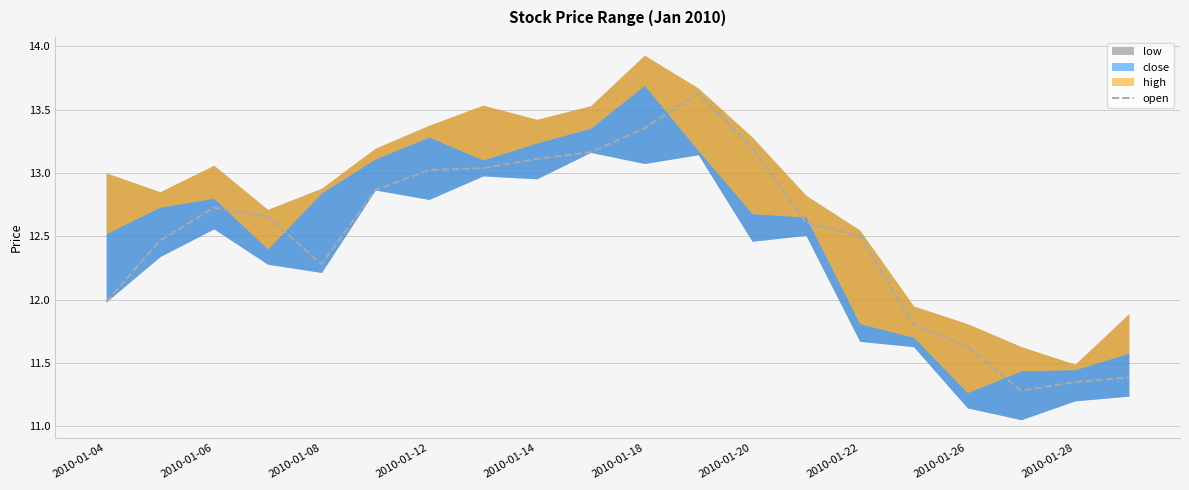

How many lines are shown in the chart?

1